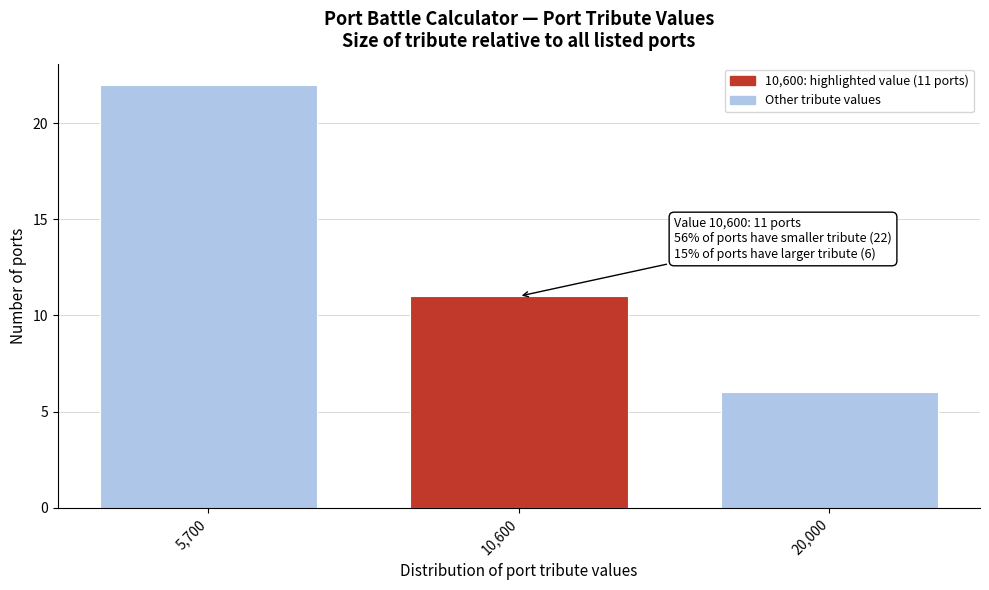

Reading left to right, extract all data points from this chart.

5,700=22	10,600=11	20,000=6